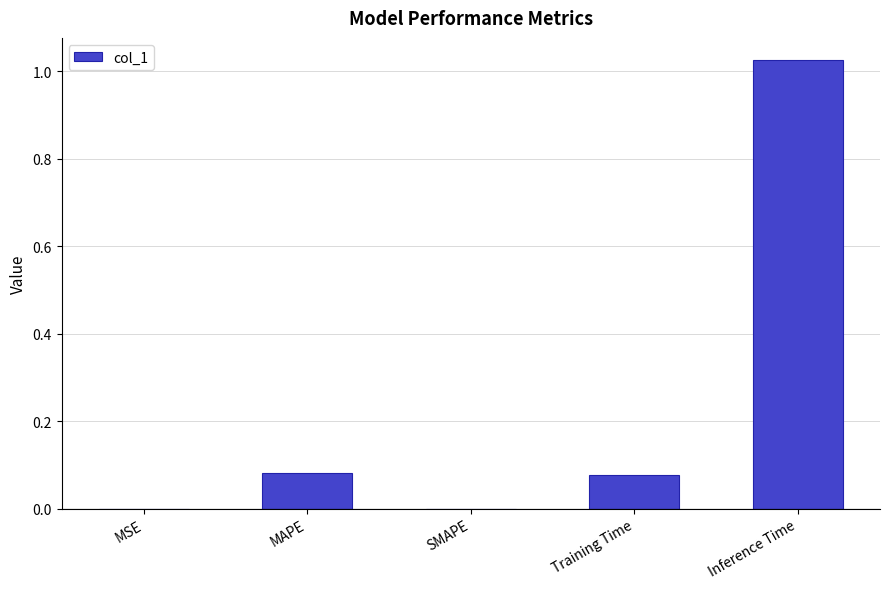

What is the sum of all values?

1.2